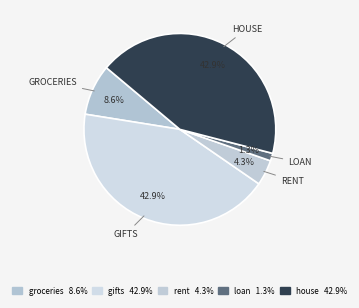

True or false: groceries accounts for 16% of the total.

False